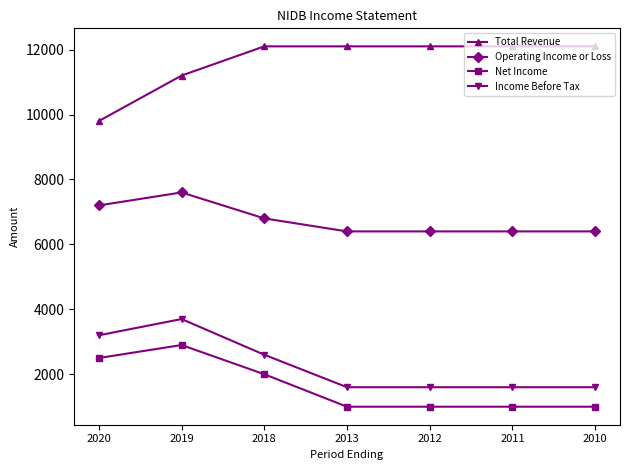

List the series in order of their peak value, lowest first.

Net Income, Income Before Tax, Operating Income or Loss, Total Revenue